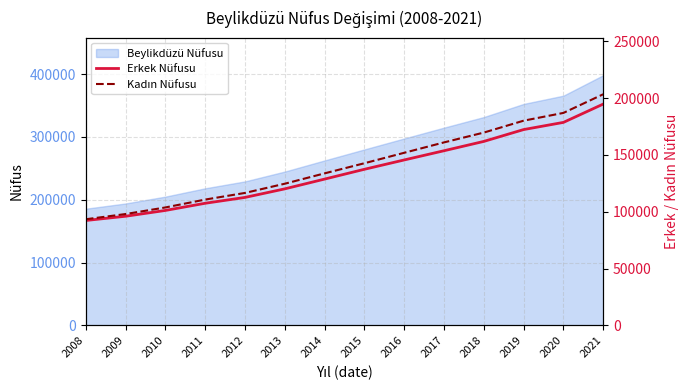

Reading left to right, transcribe all the data shown in this chart.

Erkek Nüfusu: 92277	96016	101119	107439	112582	120120	128714	137341	145555	153668	161876	172298	178615	194742
Kadın Nüfusu: 93356	97956	103754	110681	116533	124640	133759	142658	151865	161002	169649	180114	186957	203380